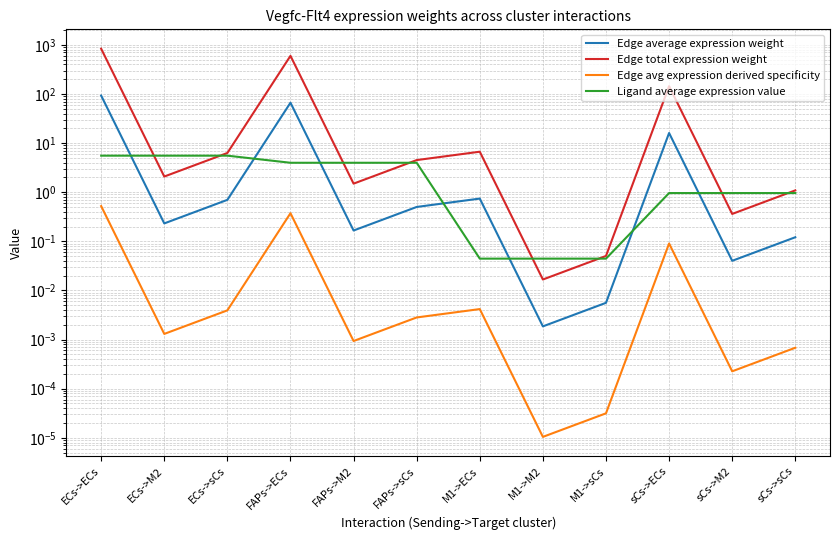

What is the average value of the Edge avg expression derived specificity series?

0.1